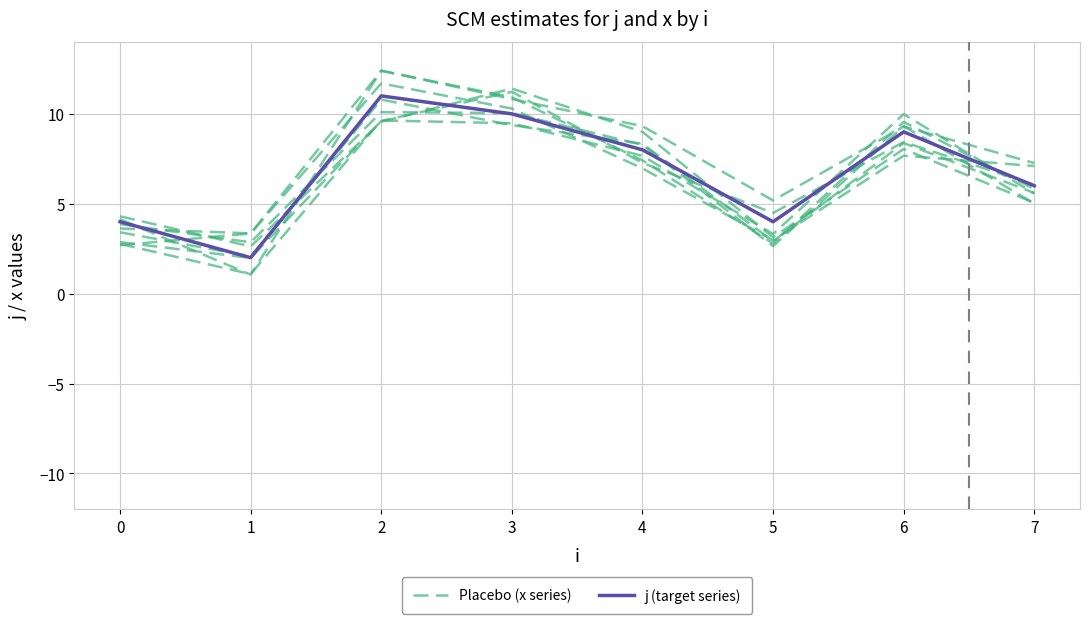

At which category does Placebo (x series) reach its first local peak?

2